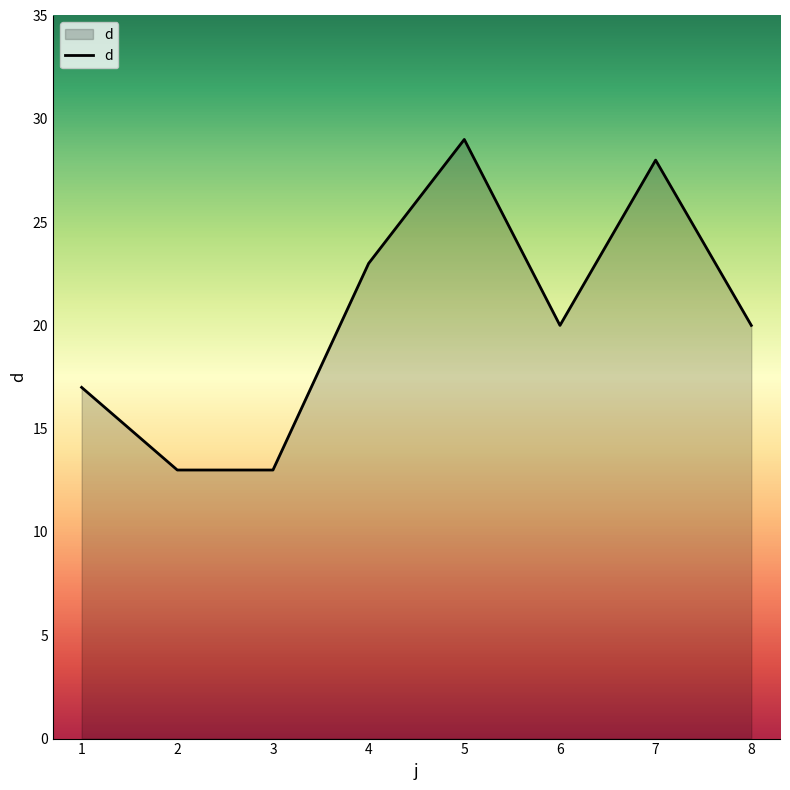

Which label corresponds to the largest value in the chart?

5